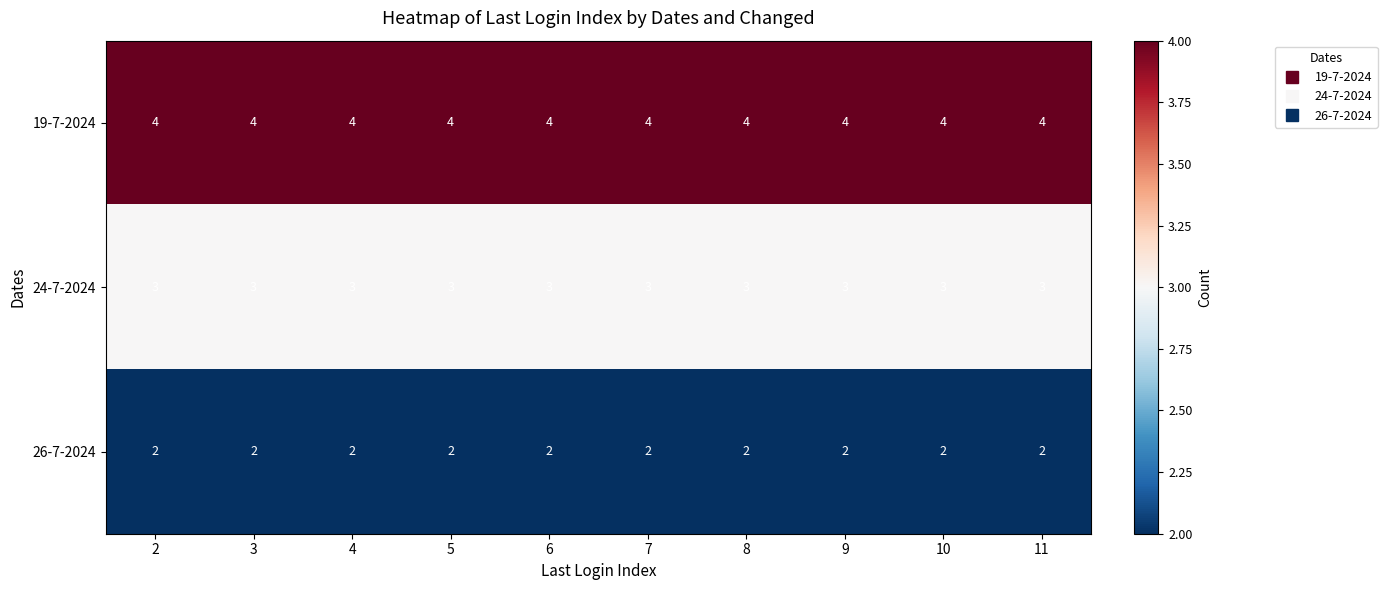

True or false: 24-7-2024 has a value of 2 at 7.

False